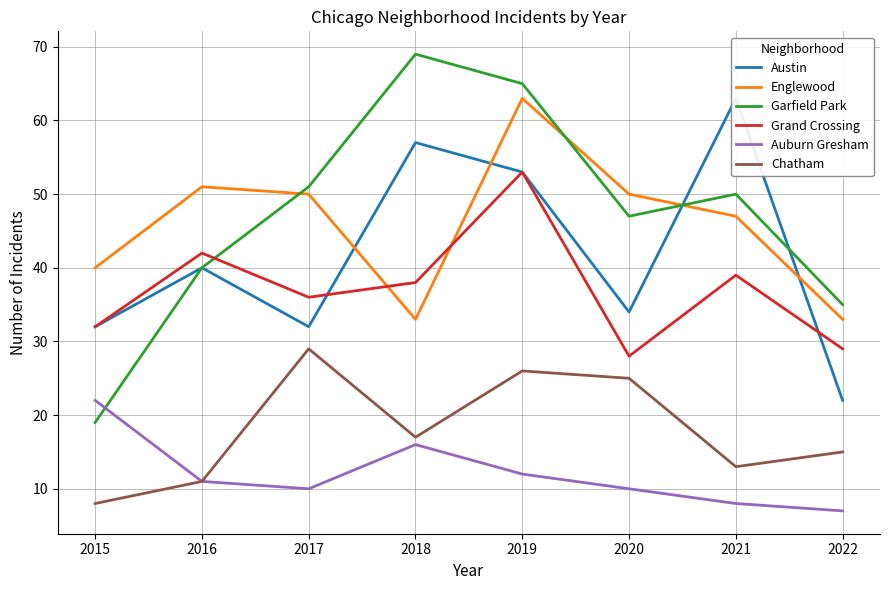

How many data points in Garfield Park are less than 50?

4